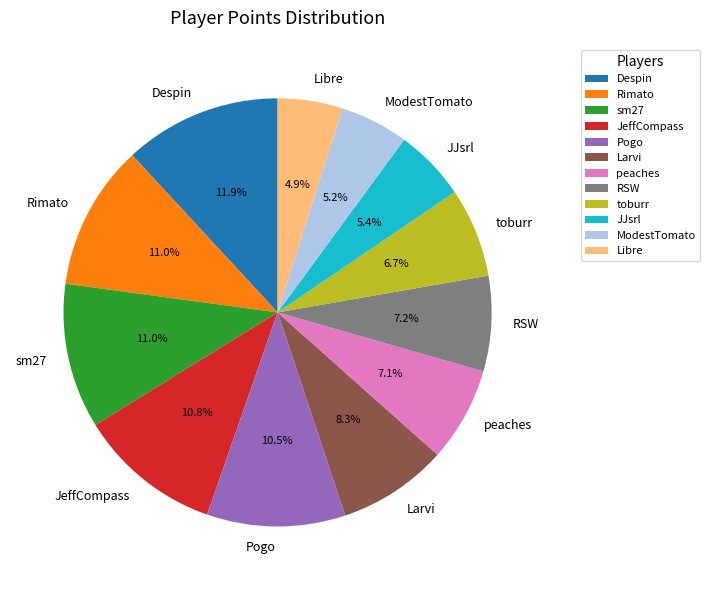

True or false: JJsrl accounts for 1% of the total.

False